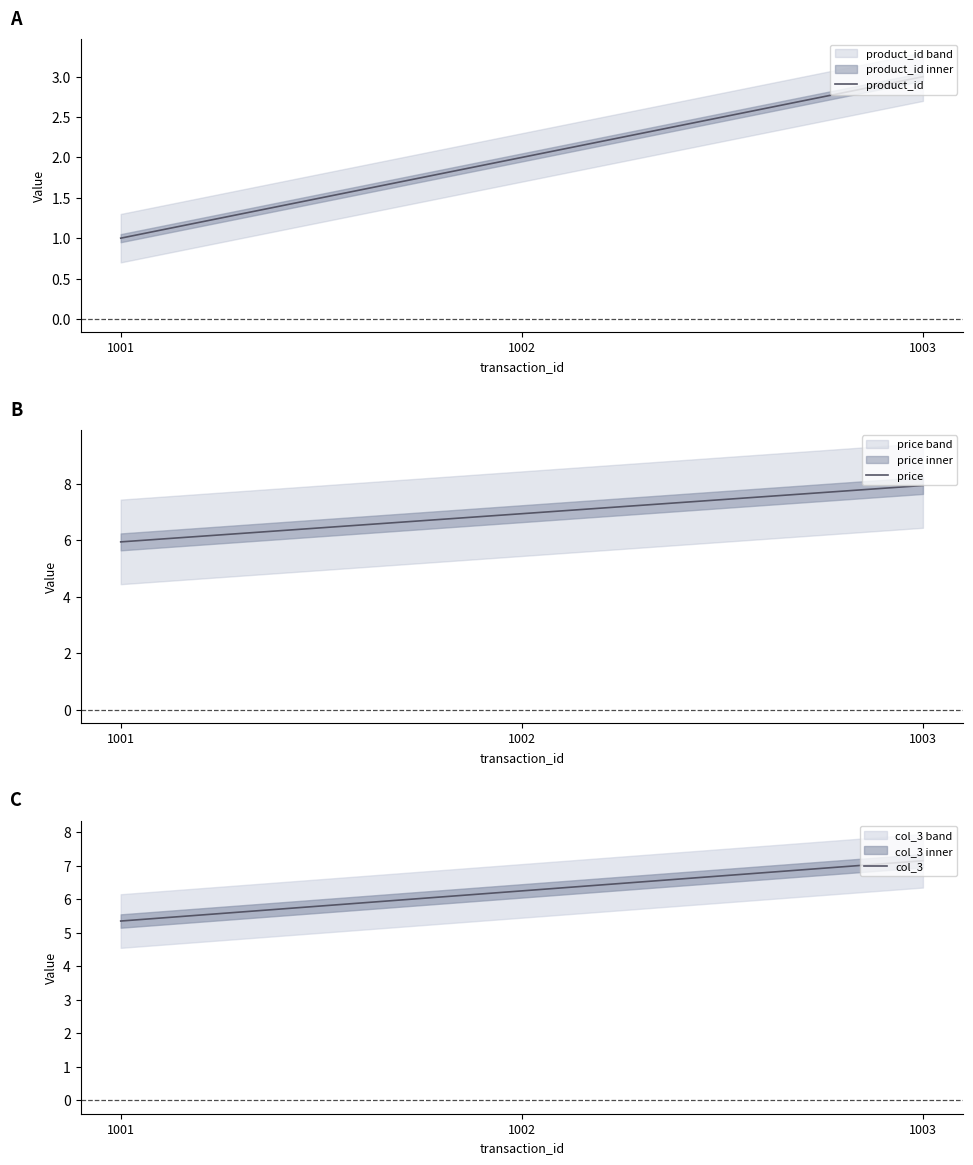

Is the value of price at 1001 greater than the value of col_3 at 1001?

Yes